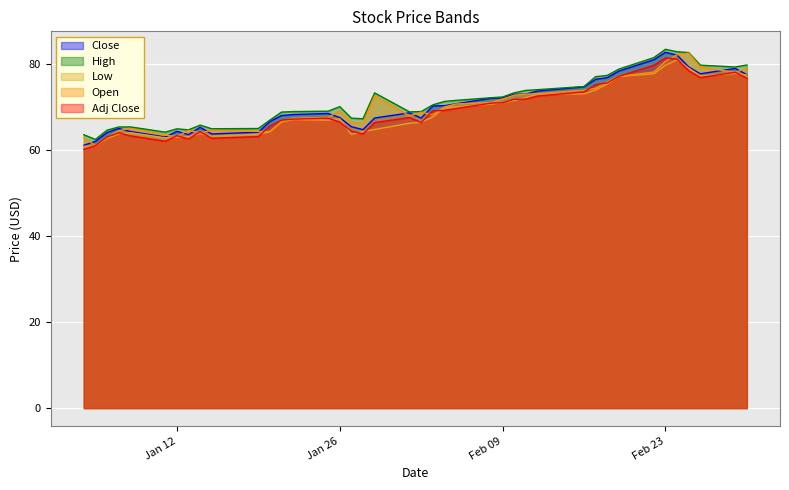

How many lines are shown in the chart?

5